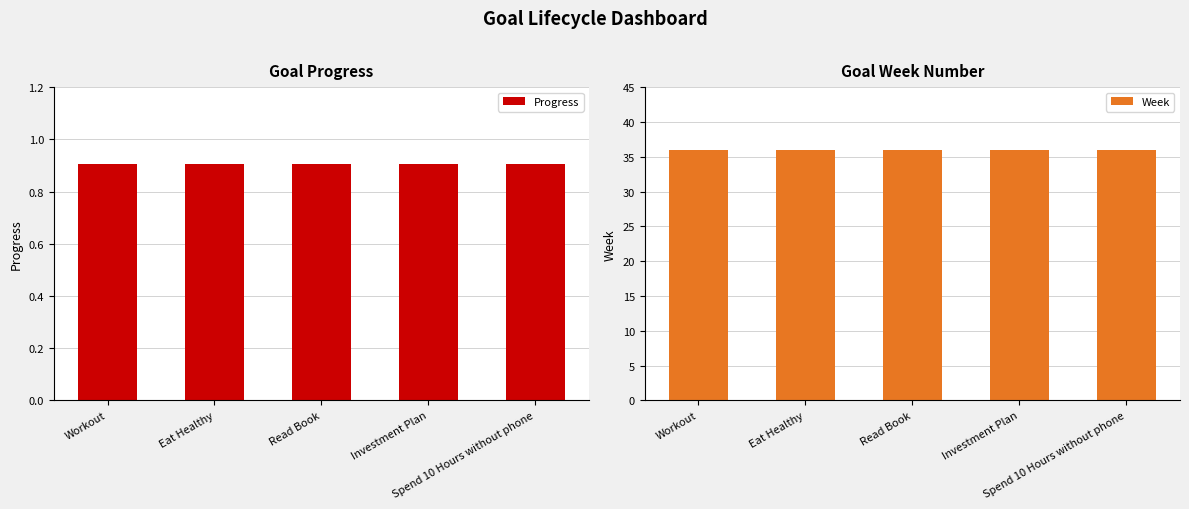

What is the approximate value of Progress at Spend 10 Hours without phone?

0.9